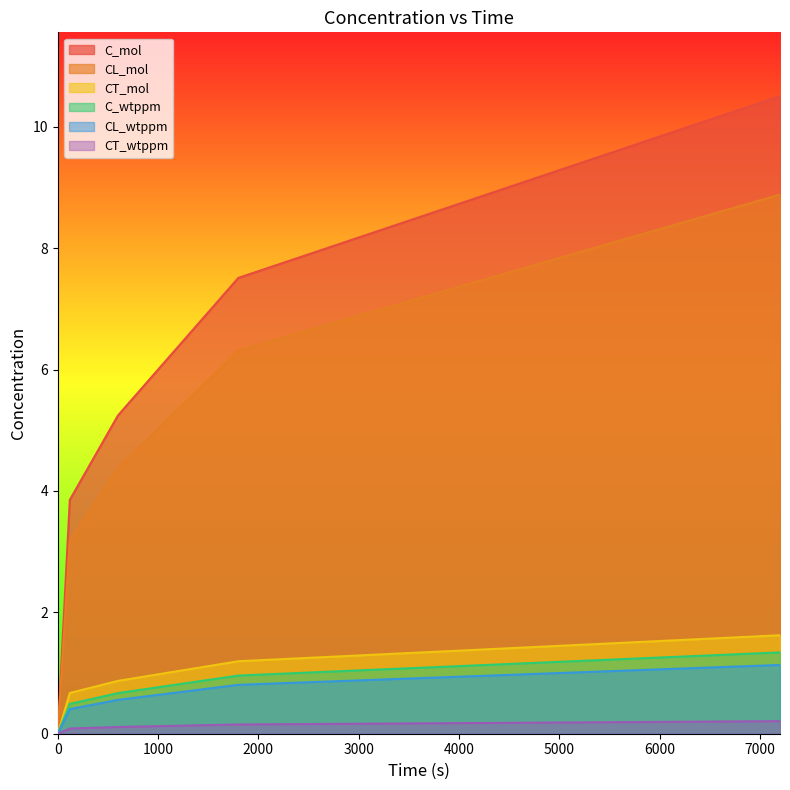

Rank the series at 600 from lowest to highest value.

CT_wtppm, CL_wtppm, C_wtppm, CT_mol, CL_mol, C_mol